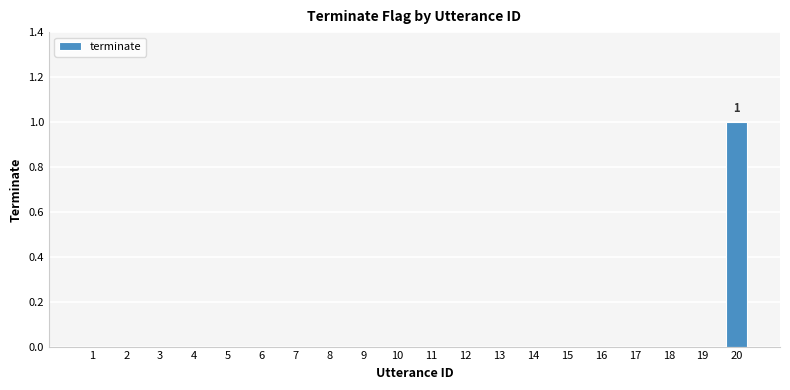

The value at 18 is 1. True or false?

False